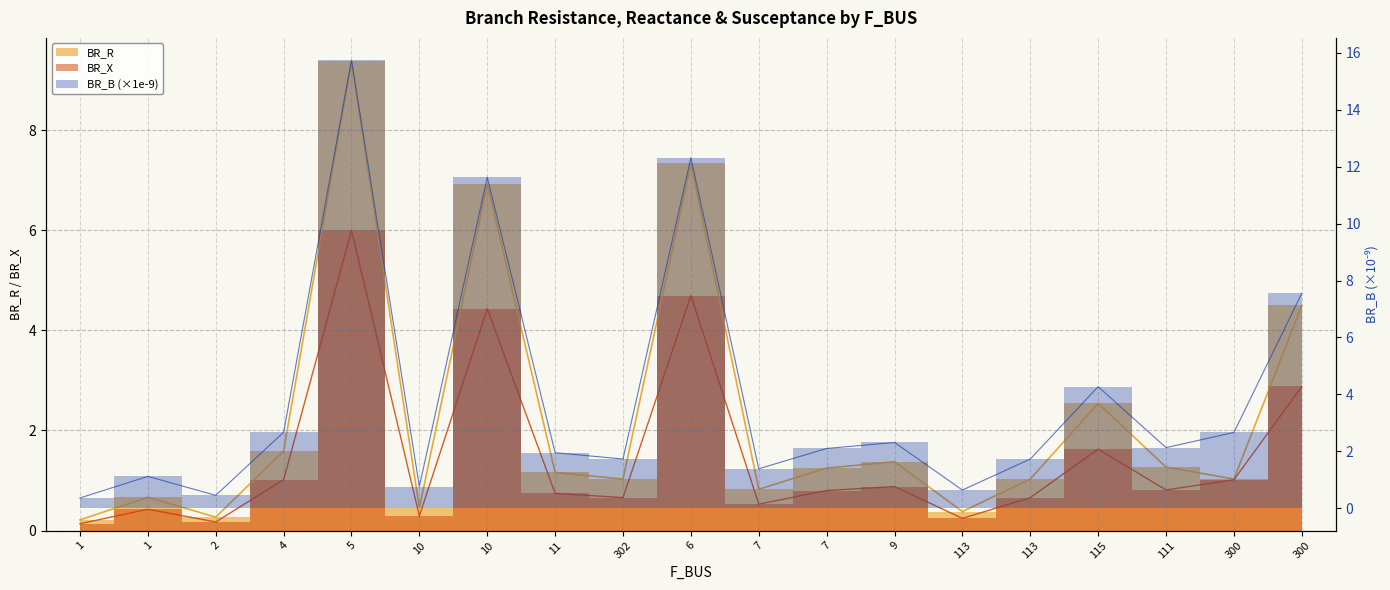

What is the maximum value shown in the chart?

15.7